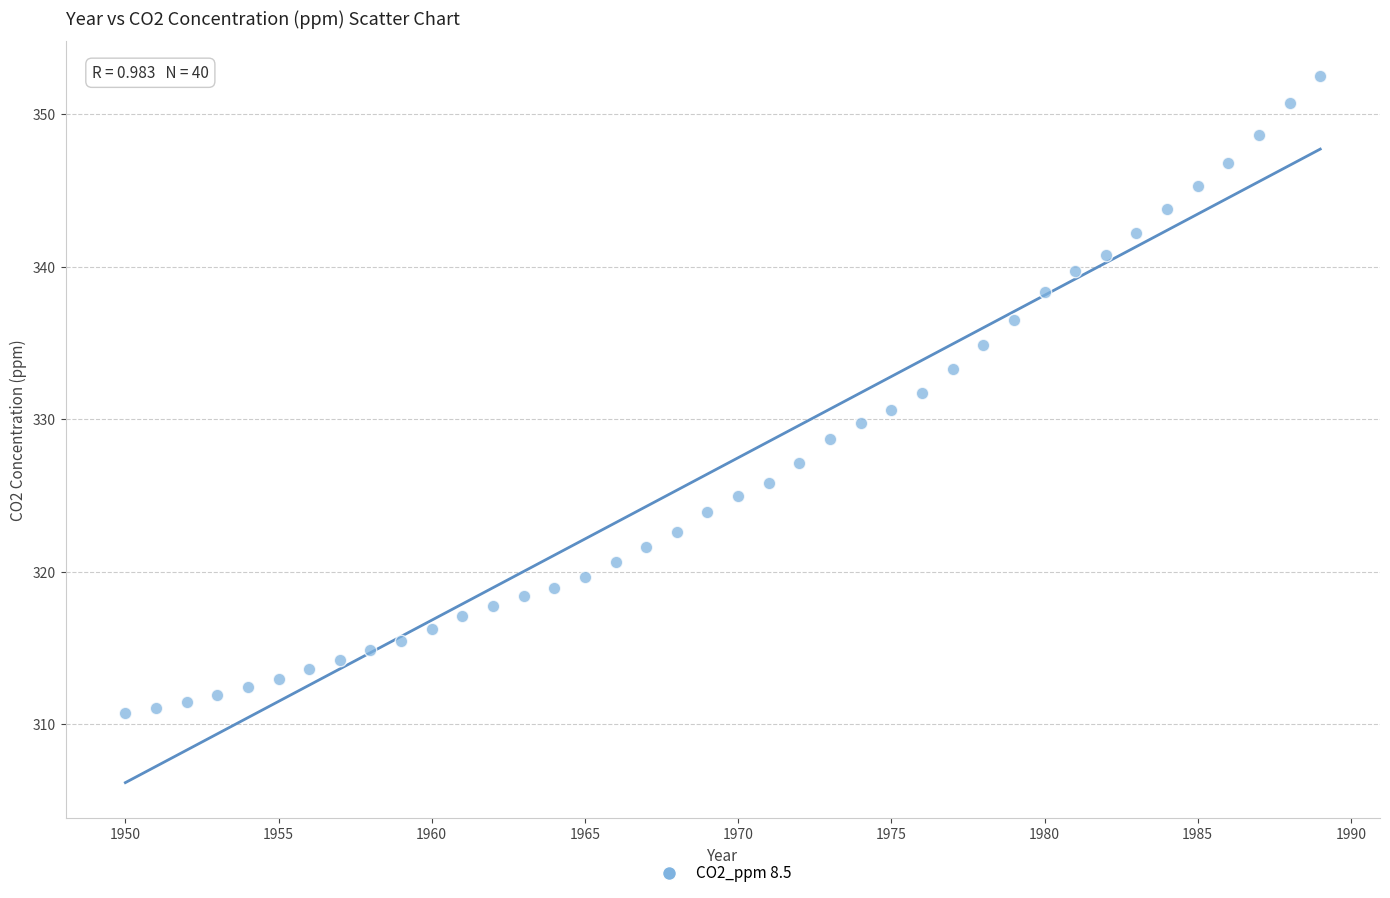

What is the range of X values (max minus min)?

39.0